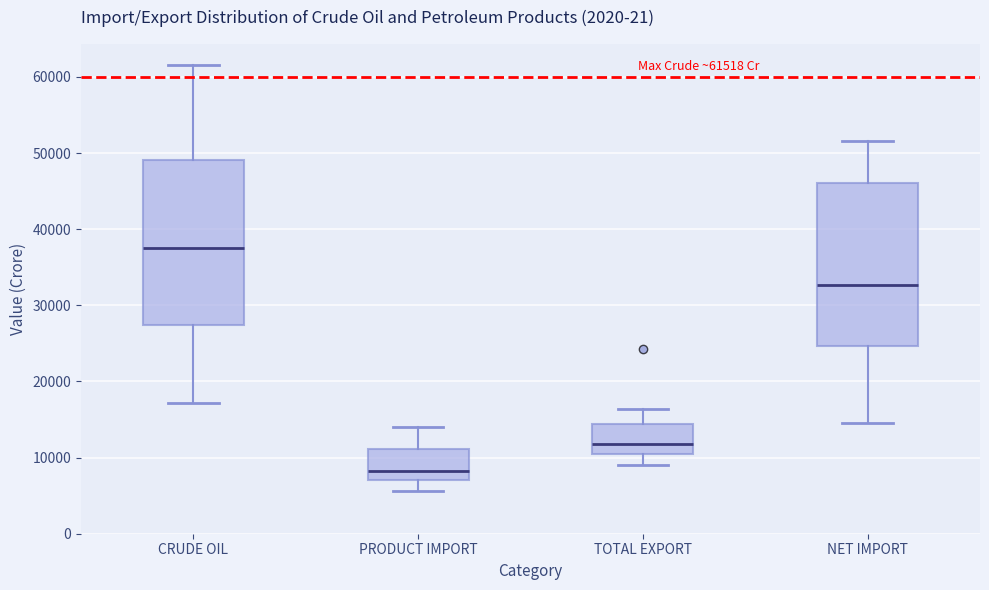

Which box has the lowest median line?

PRODUCT IMPORT